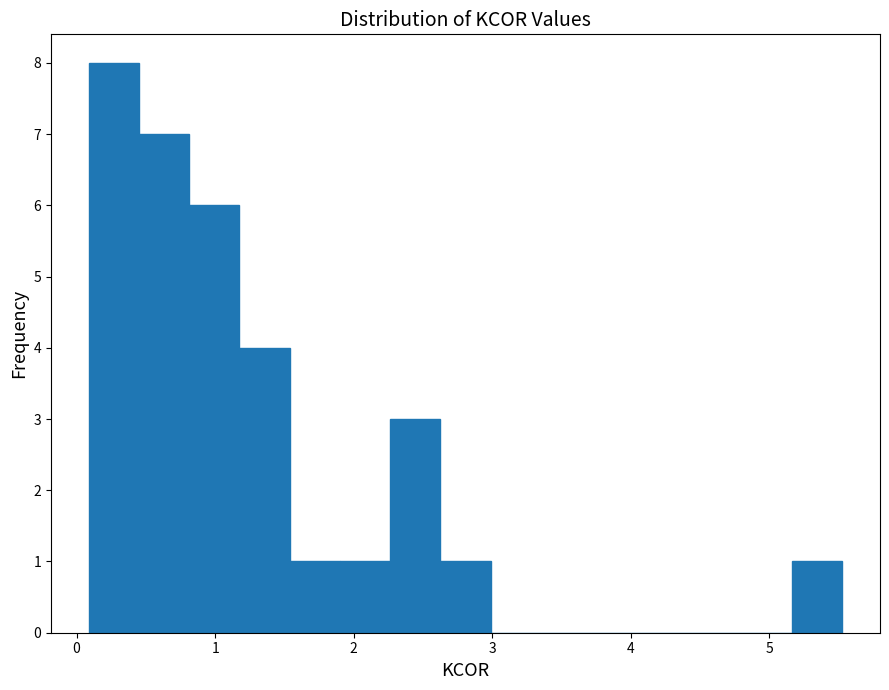

Around what value on the x-axis is the tallest bar? Give the approximate position of its centre, as read against the axis.

0.3